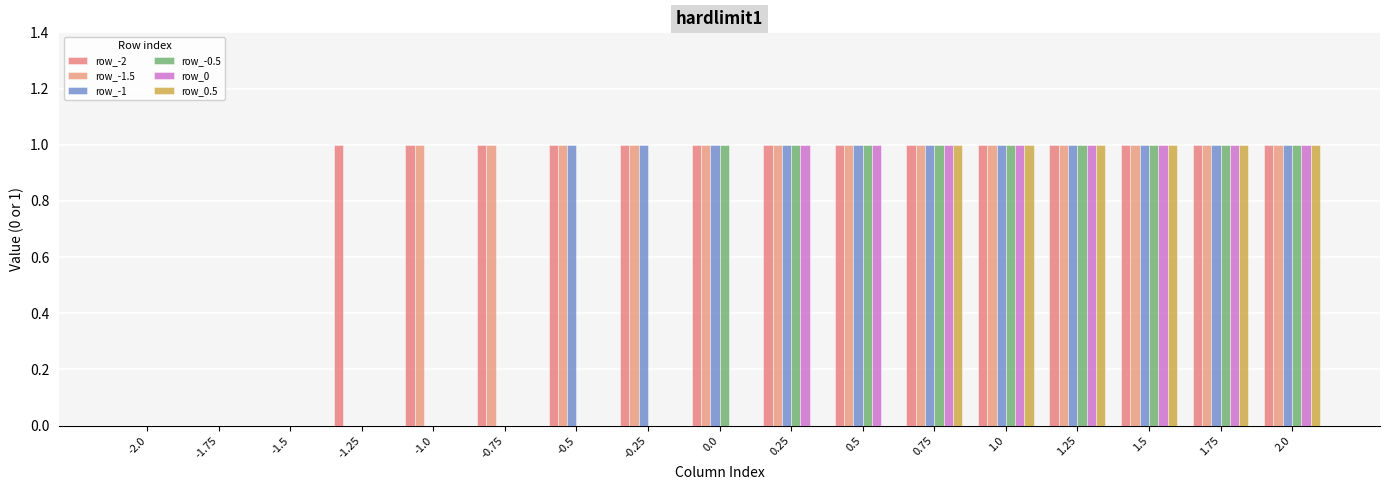

How many distinct data groups are displayed?

6